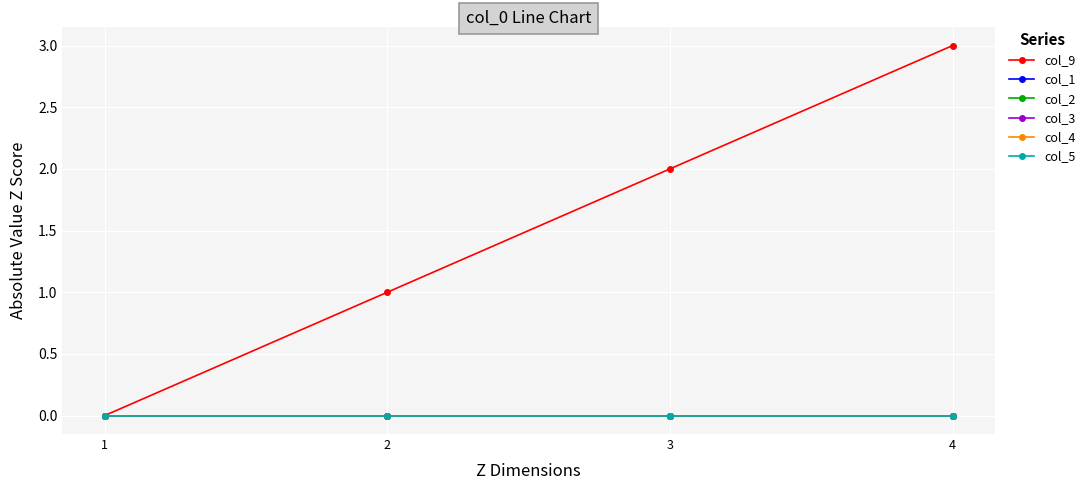

Is this an area chart (filled region under the line)?

No